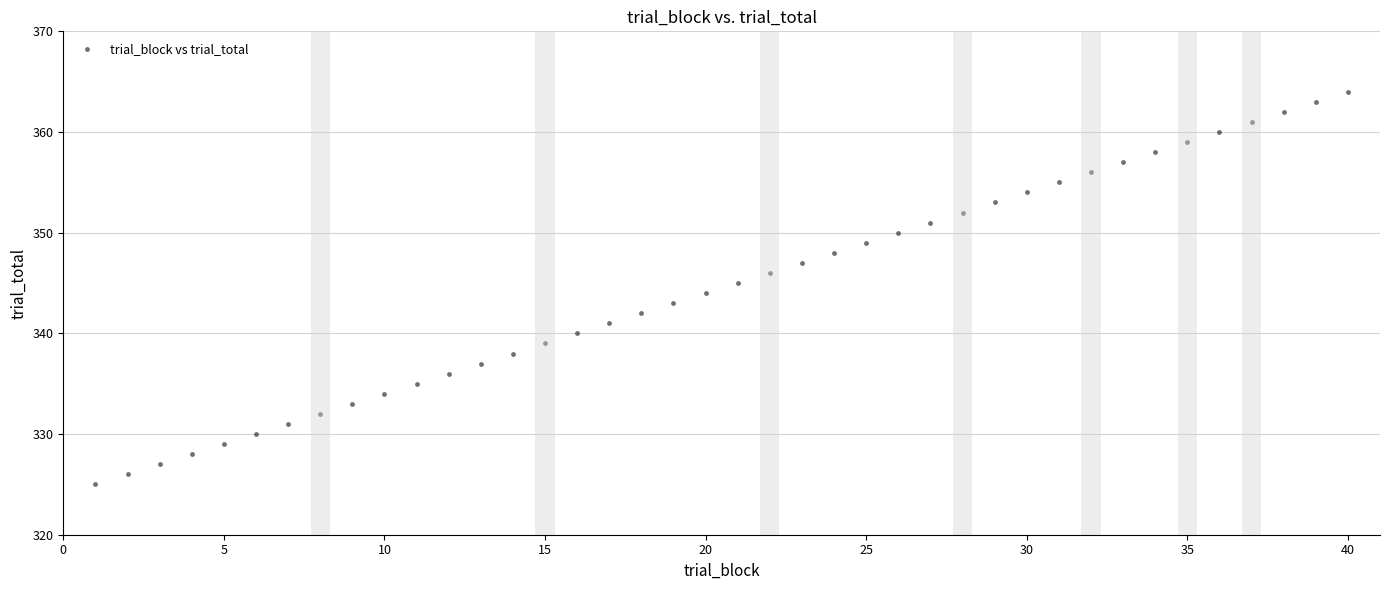

What is the range of Y values (max minus min)?

39